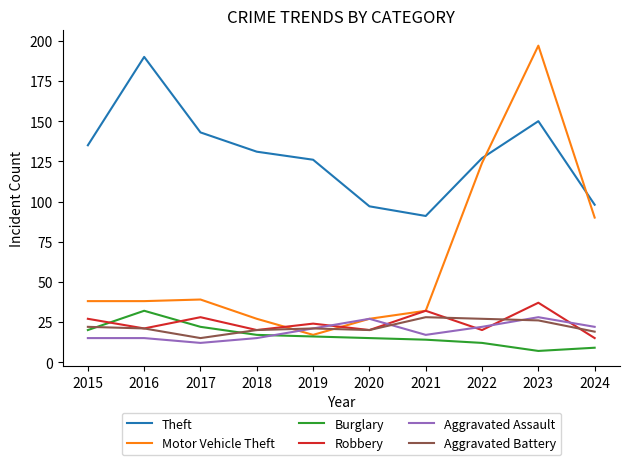

True or false: Aggravated Battery has a value of 28 at 2021.

True